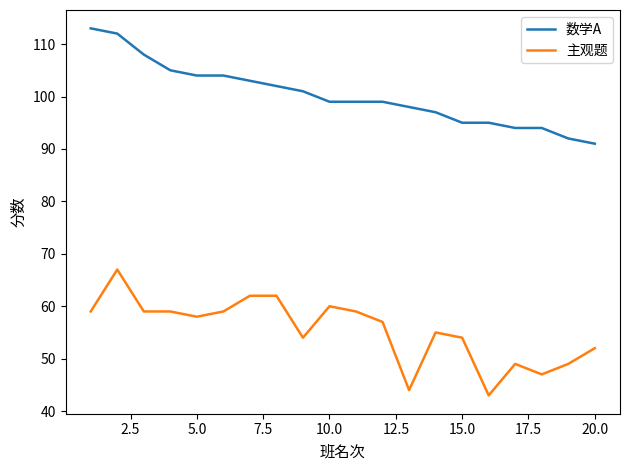

True or false: 数学A and 主观题 intersect in this chart.

False